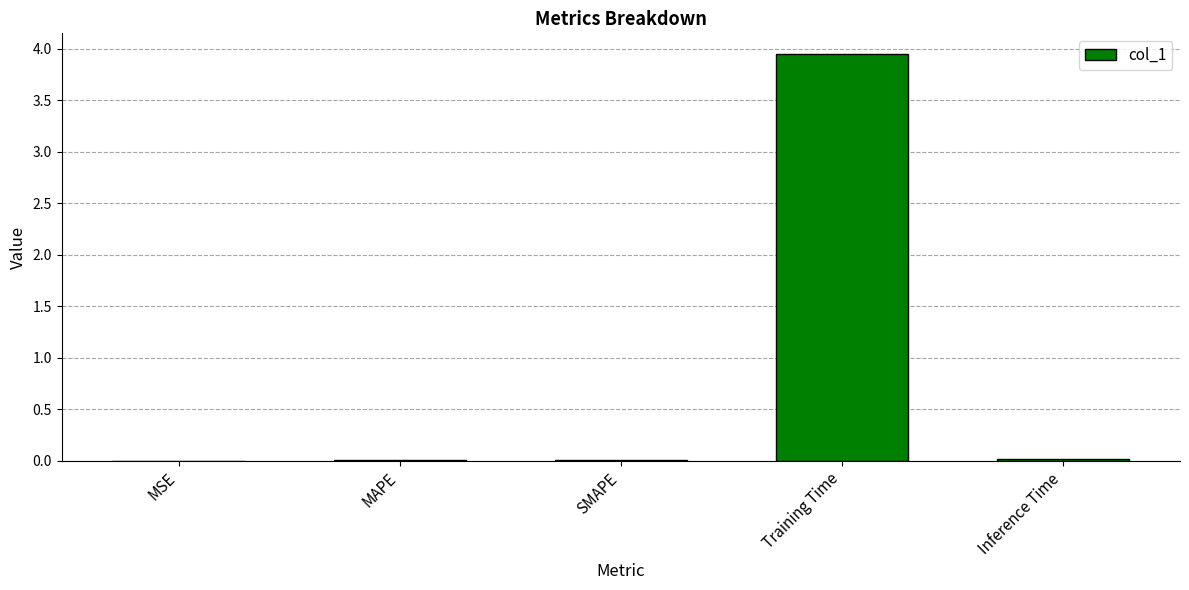

The chart shows a value of 0.0 at MSE. True or false?

True